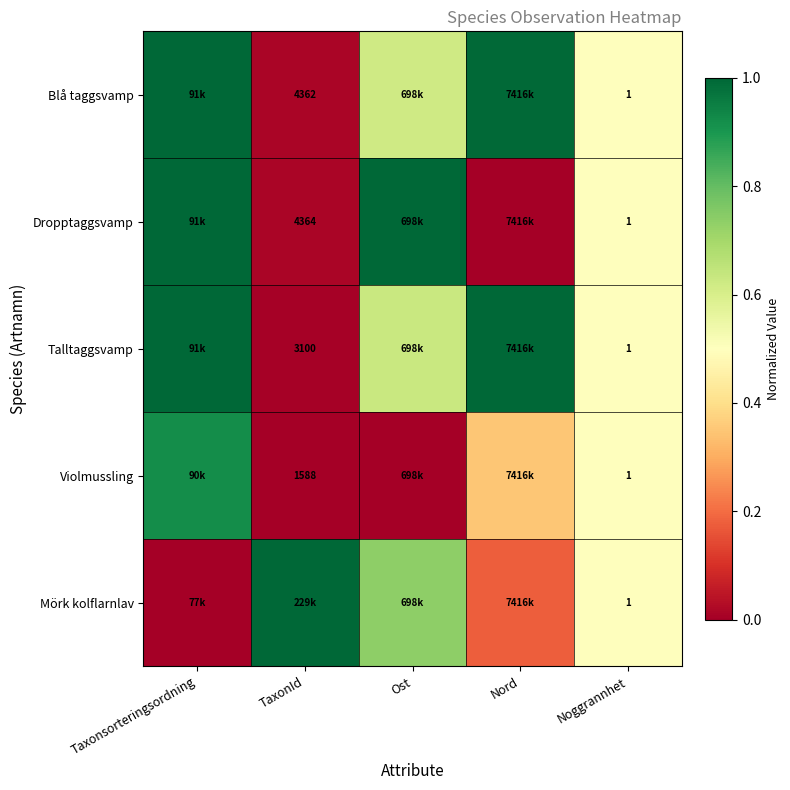

Which category has the lowest value in the Blå taggsvamp series?

TaxonId